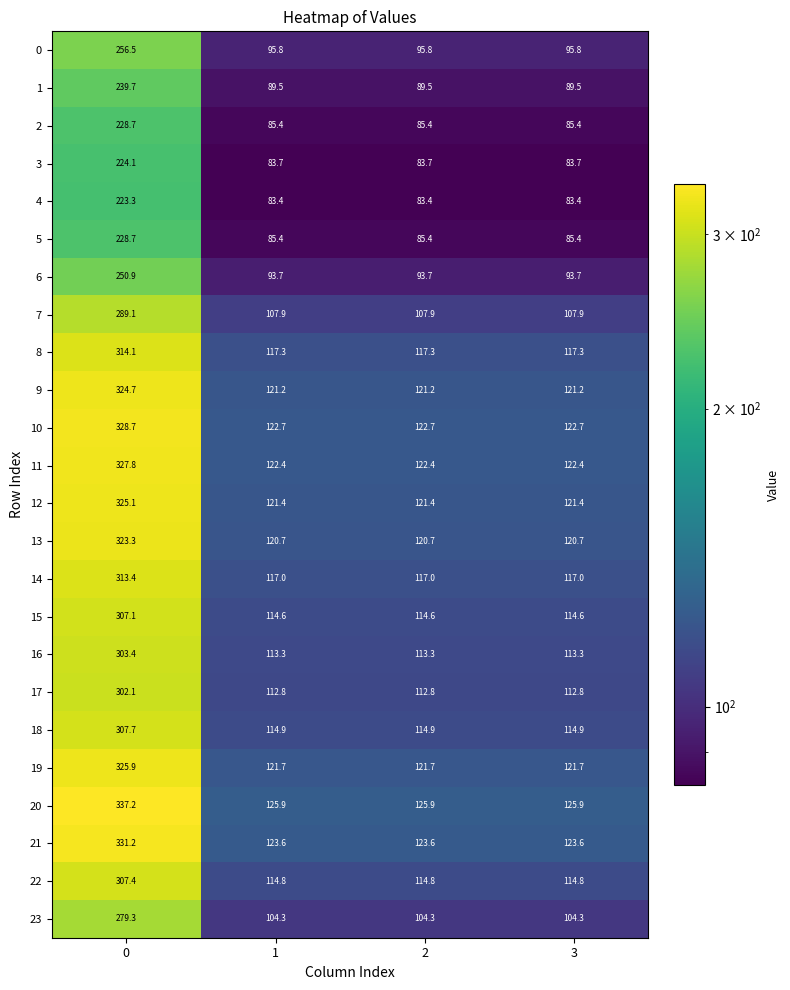

What value does the 21 series have at 3?

123.6